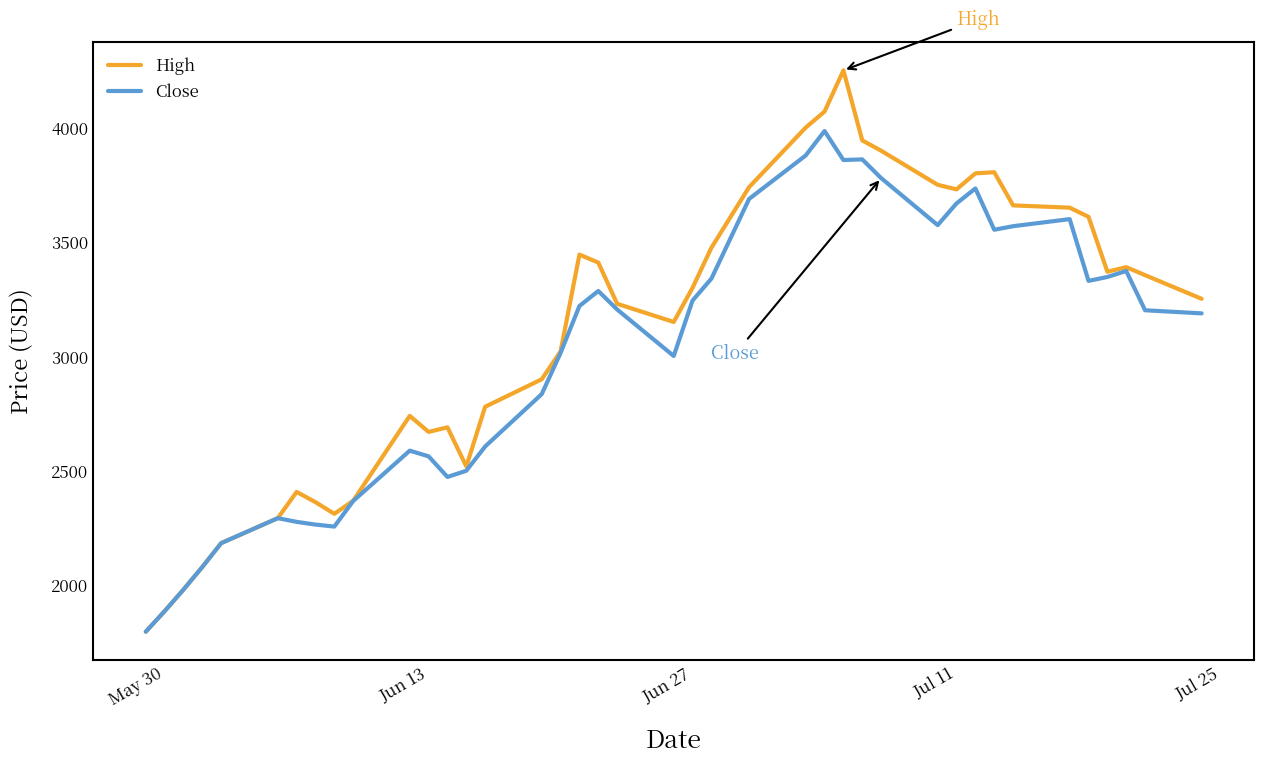

What is the average value of the Close series?

3011.4